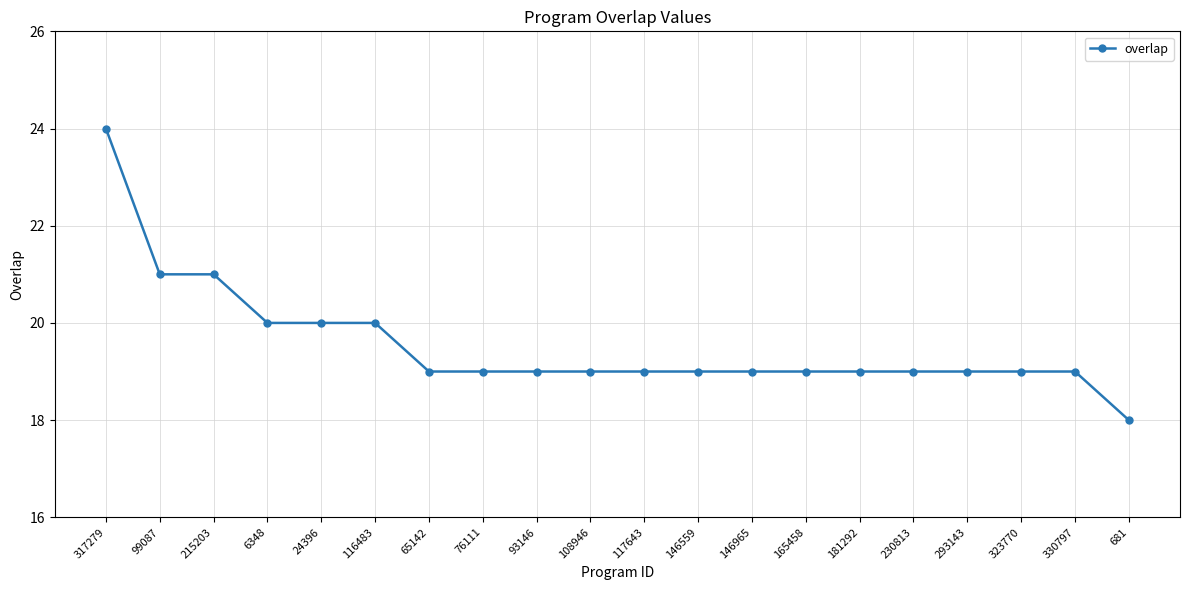

Which label corresponds to the largest value in the chart?

317279